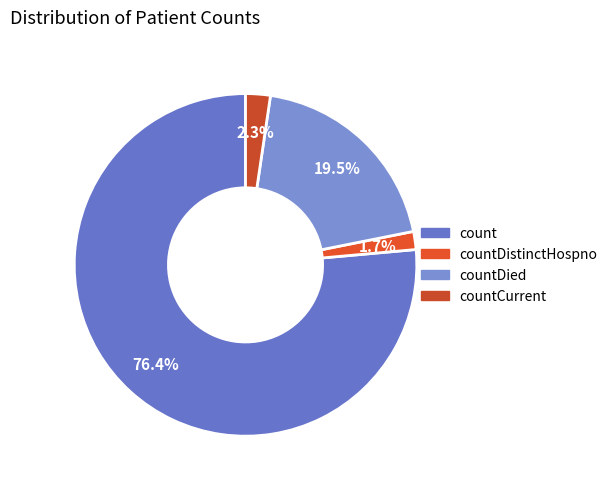

How many segments does this pie chart have?

4